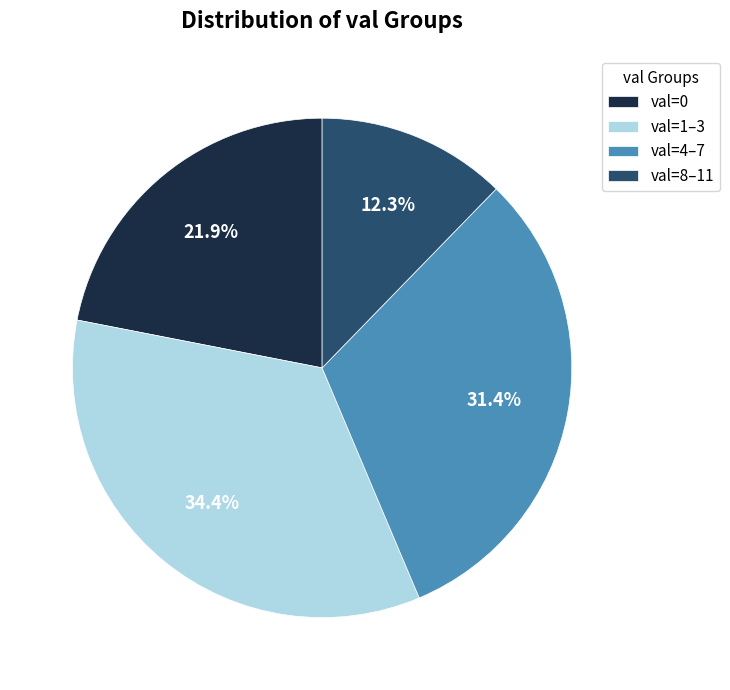

Which has a higher value, val=1–3 or val=0?

val=1–3